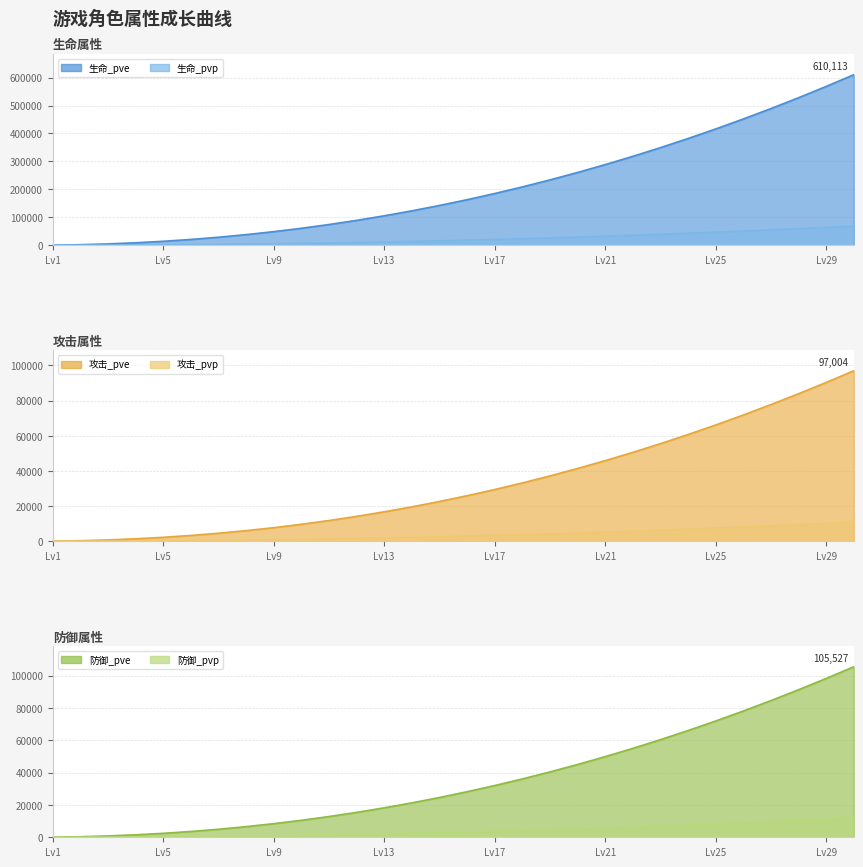

True or false: 攻击_pve has a value of 37340 at 27.

False